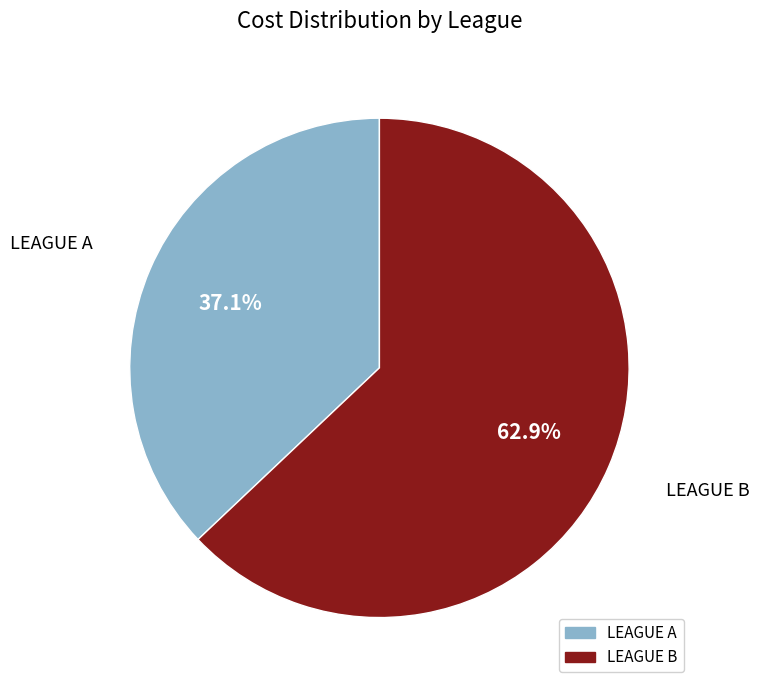

Which has a higher value, LEAGUE A or LEAGUE B?

LEAGUE B